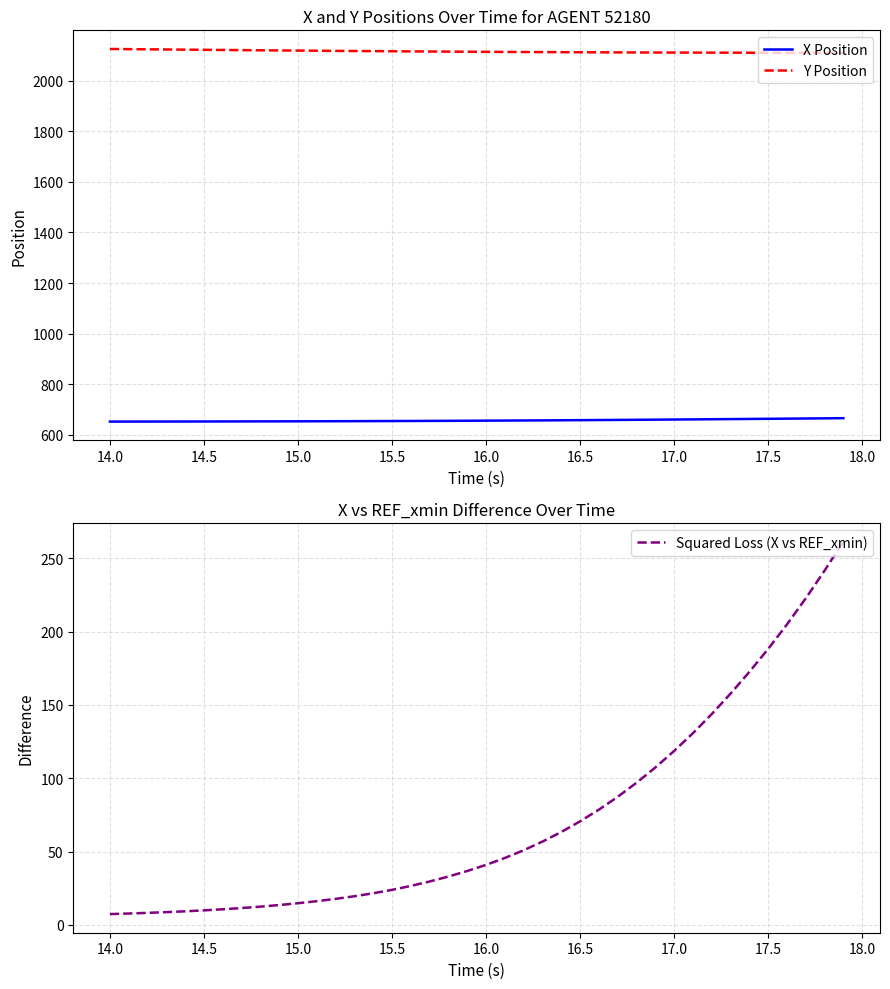

Does the chart display data point markers on the line(s)?

No